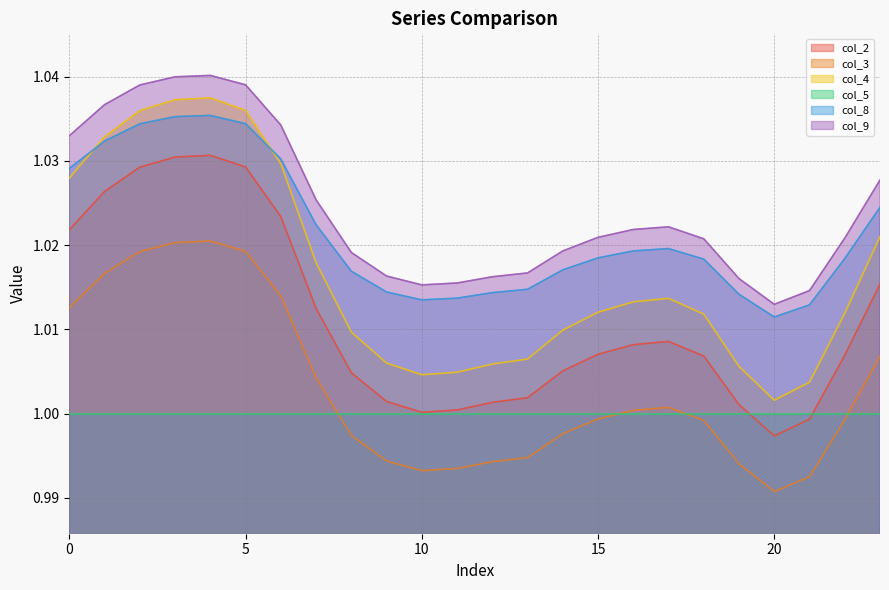

How many categories are shown in the chart?

24